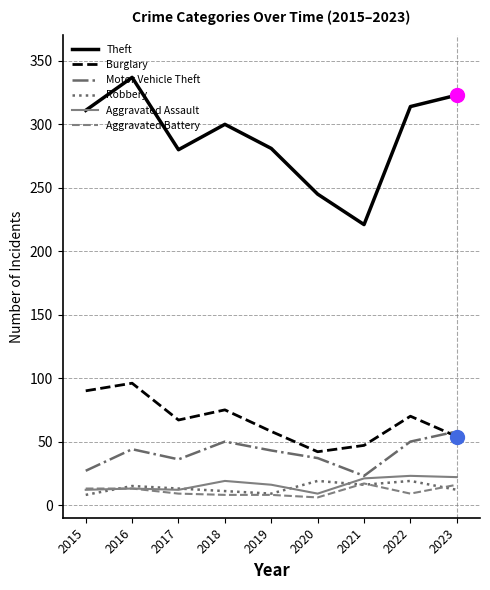

Read the Aggravated Assault value at 2015.

12